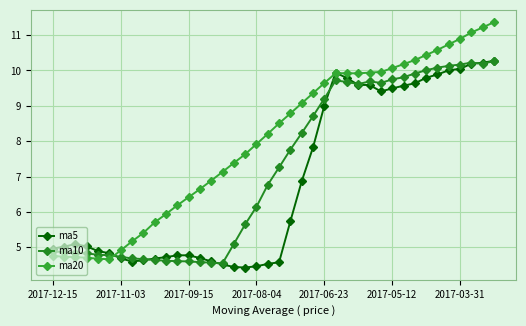

How many lines are shown in the chart?

3